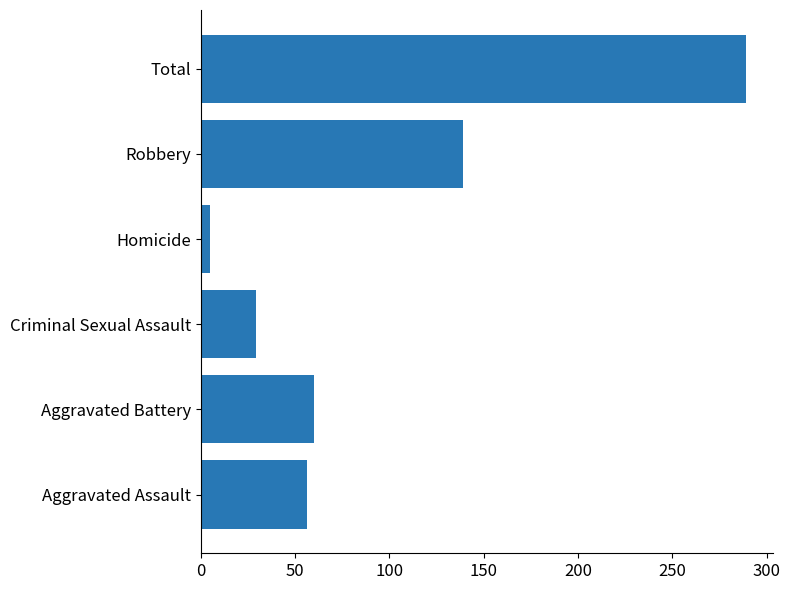

Rank the categories by value from highest to lowest.

Total, Robbery, Aggravated Battery, Aggravated Assault, Criminal Sexual Assault, Homicide